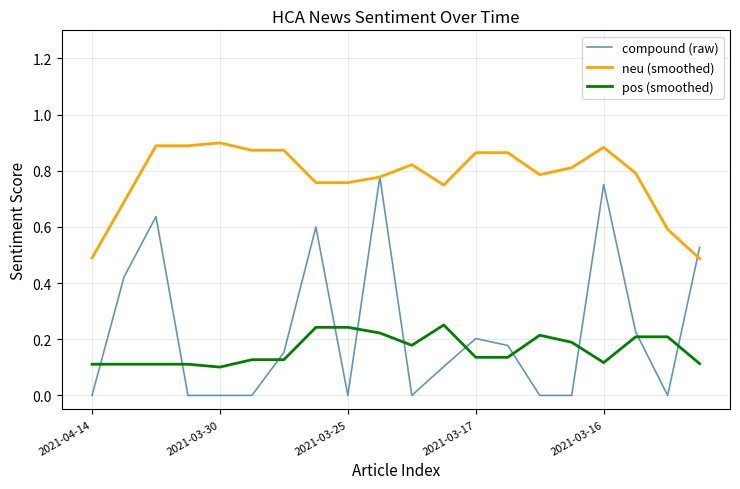

Which series ends up on top after the final intersection of pos (smoothed) and compound (raw)?

compound (raw)